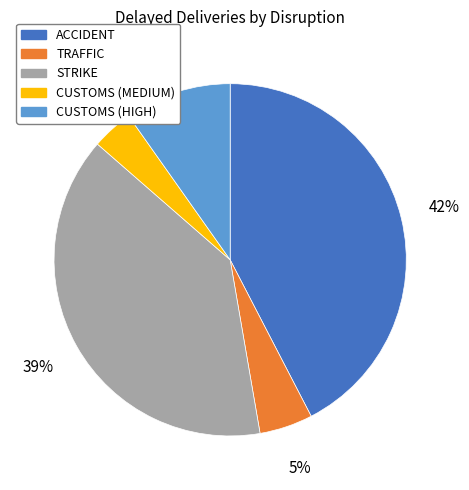

Is there any slice that represents more than half of the pie?

No